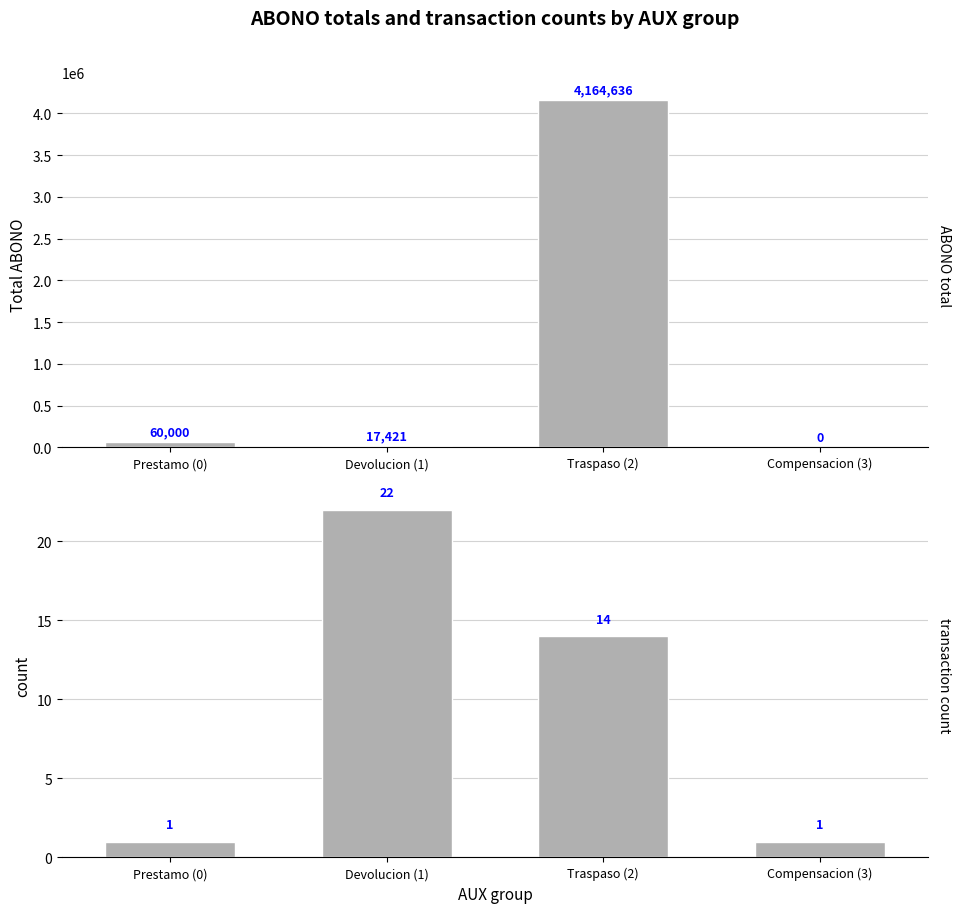

What position from the left is Prestamo (0)?

1